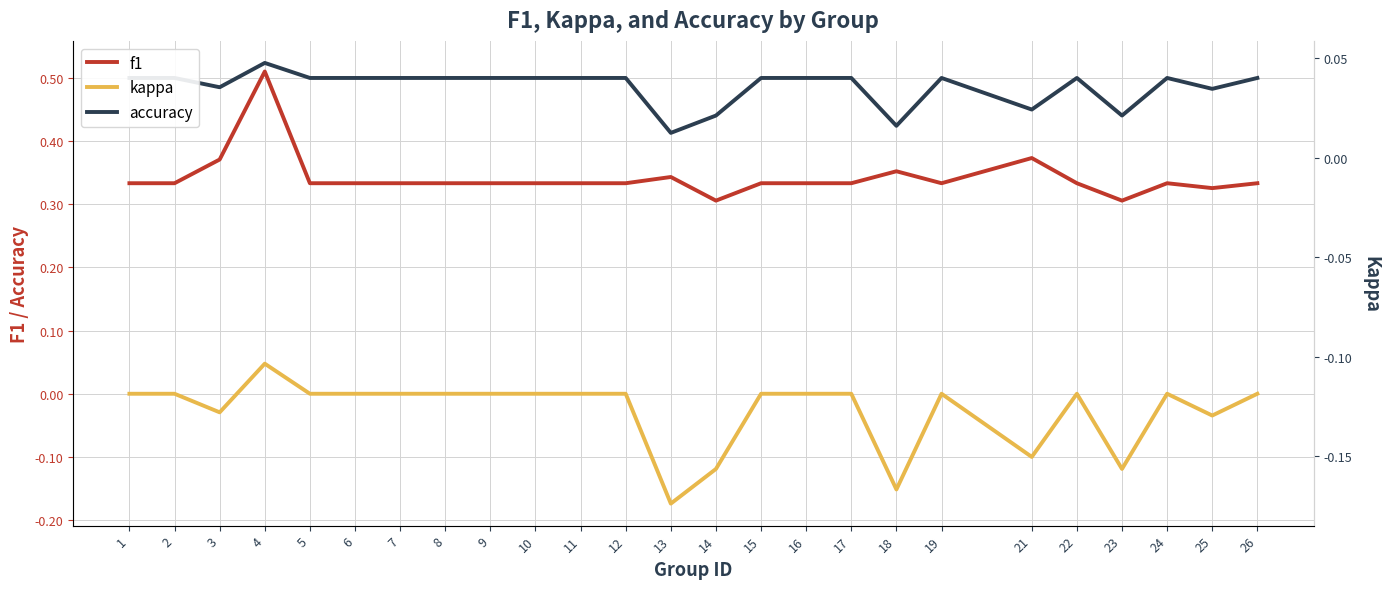

How many lines are shown in the chart?

3